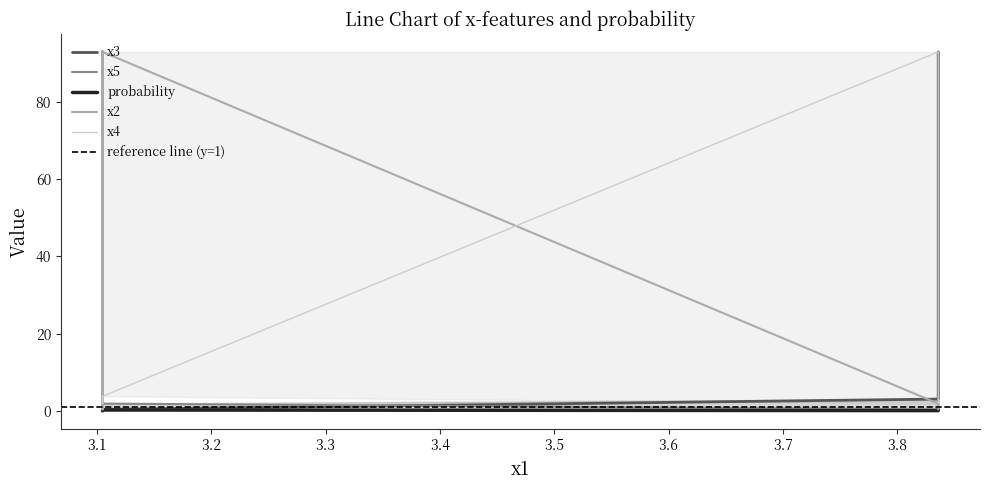

Count the number of data series in this chart.

5